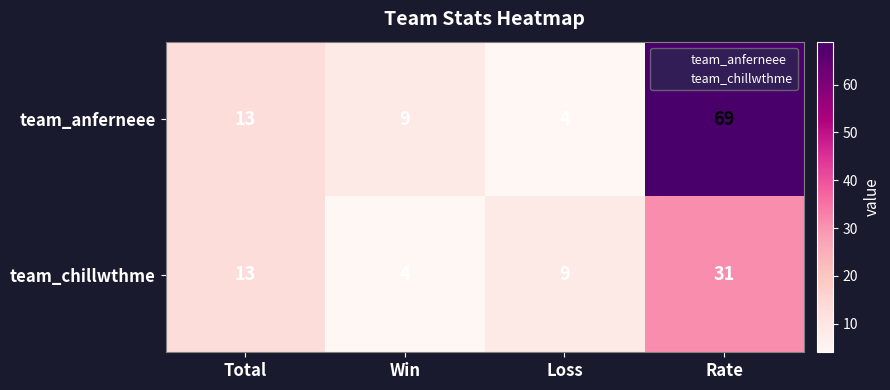

At which label is team_anferneee closest to 36?

Total